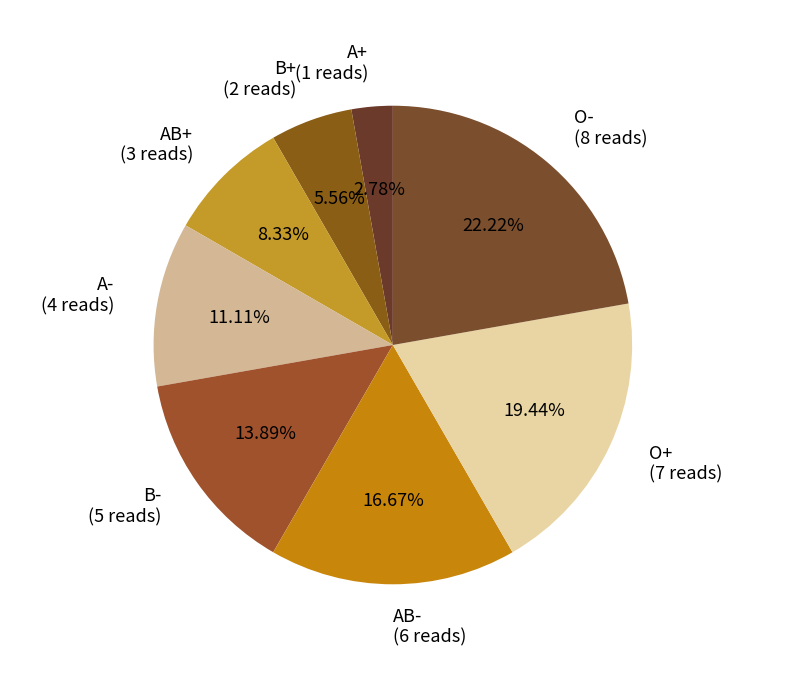

To the nearest percent, what is the difference between the A+ and O+ slice percentages?

17%